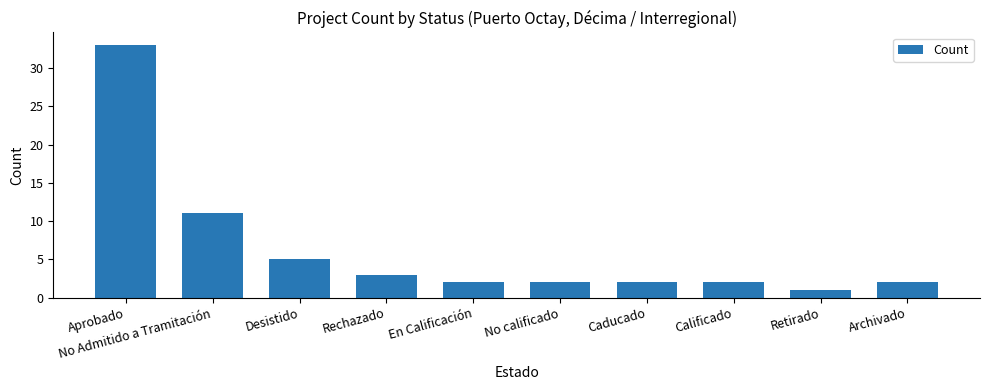

Reading left to right, list all the values displayed in this chart.

Aprobado=33	No Admitido a Tramitación=11	Desistido=5	Rechazado=3	En Calificación=2	No calificado=2	Caducado=2	Calificado=2	Retirado=1	Archivado=2